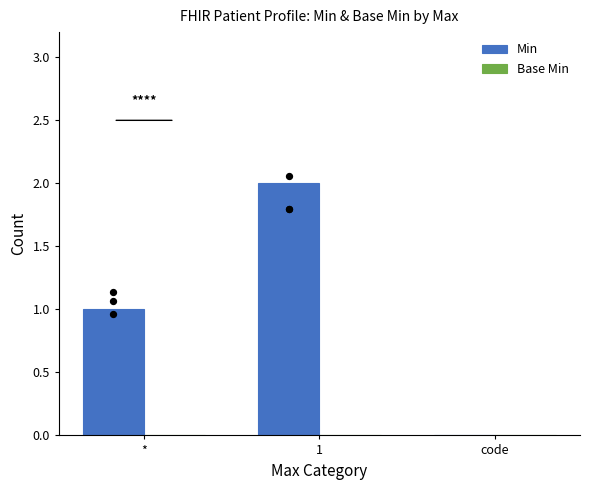

What are all the series names shown in the legend?

Min, Base Min